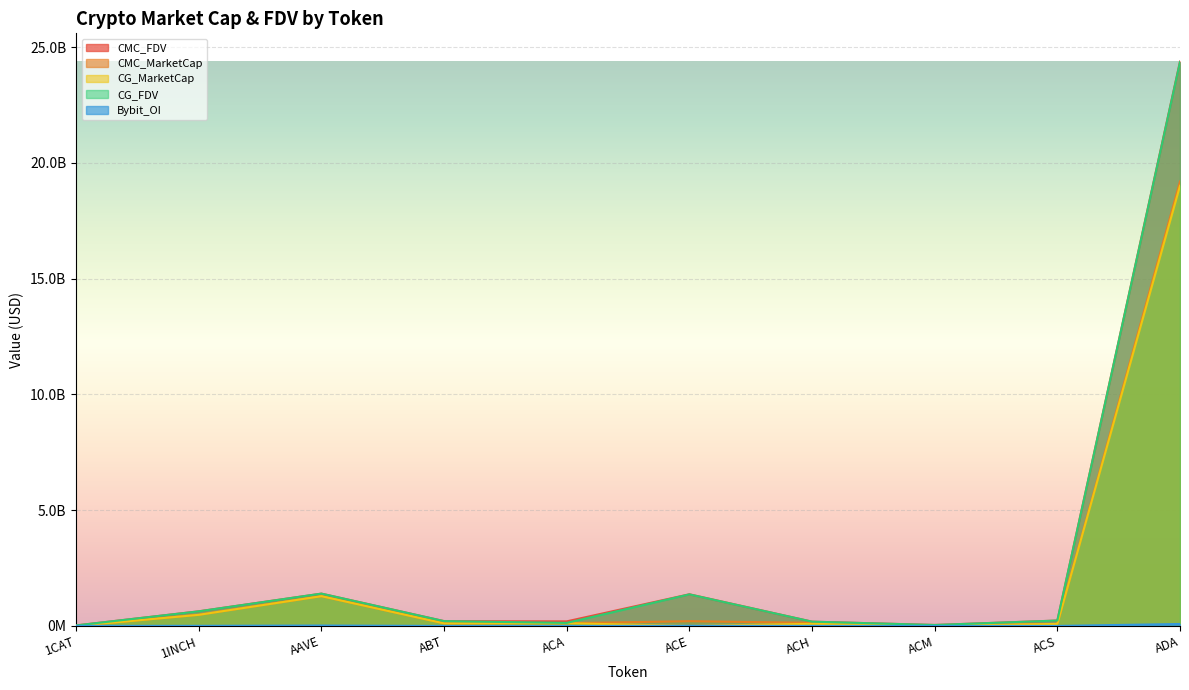

Which category has the lowest value across all series?

1CAT